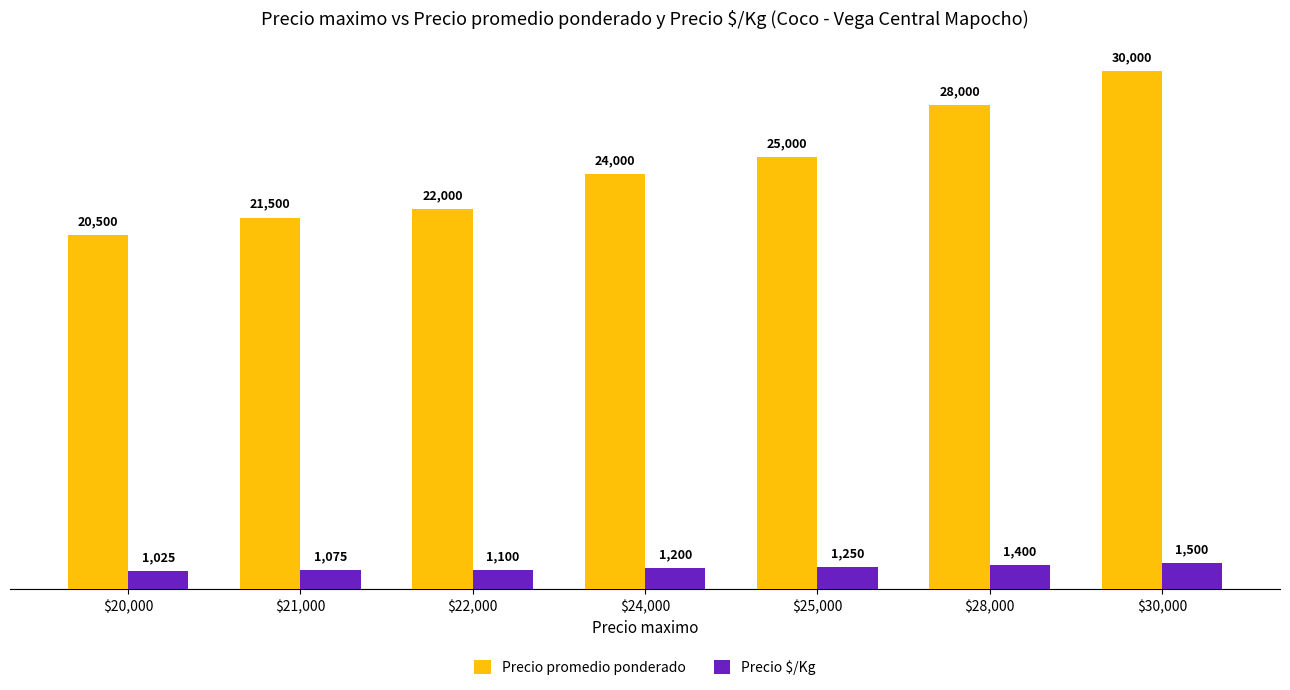

How many data points in Precio $/Kg are less than 1200?

3